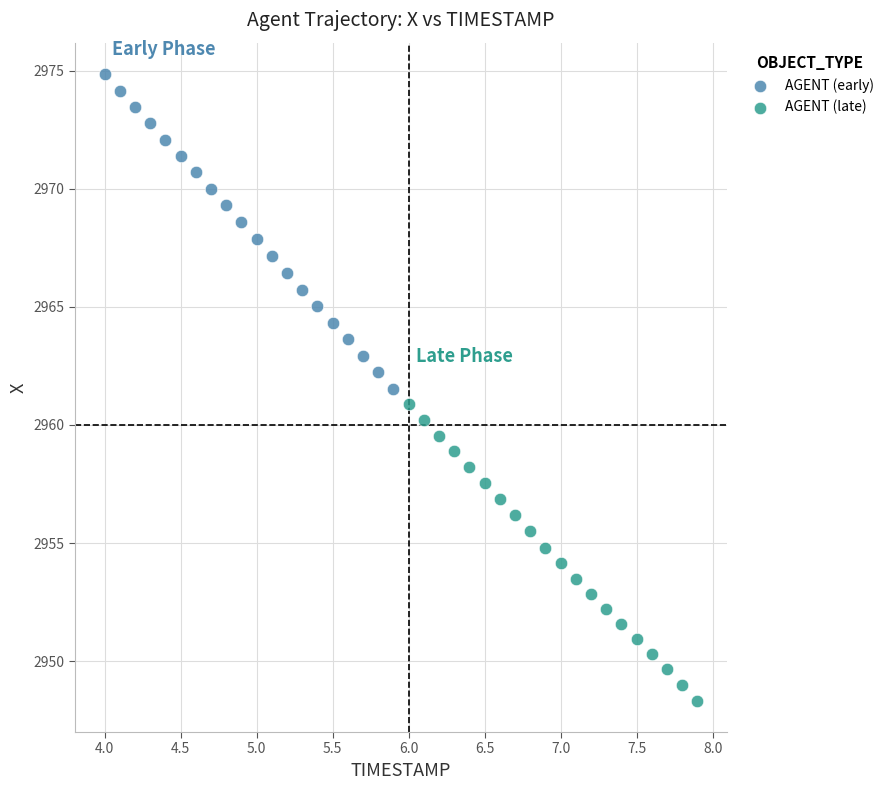

What are all the series names shown in the legend?

AGENT (early), AGENT (late)